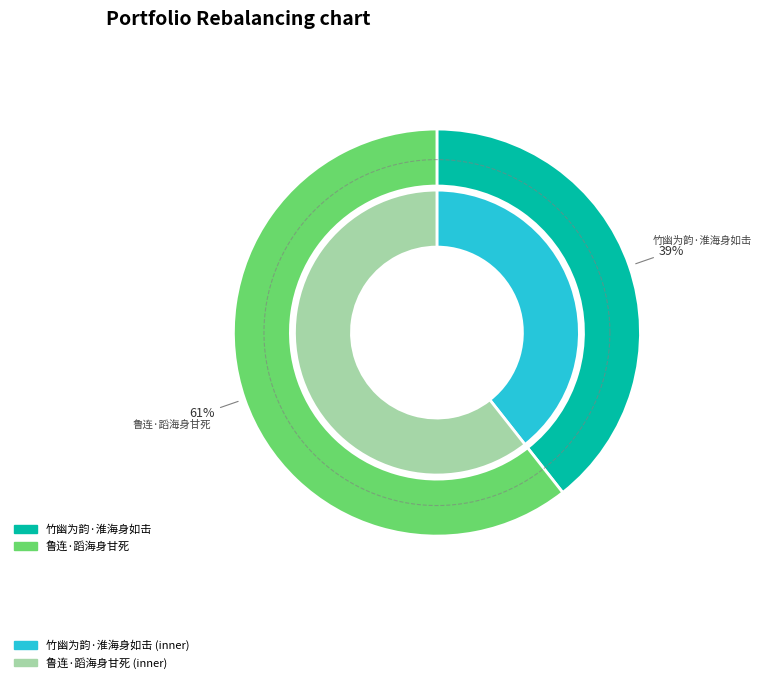

Is 竹幽为韵·淮海身如击 the majority of the pie?

No